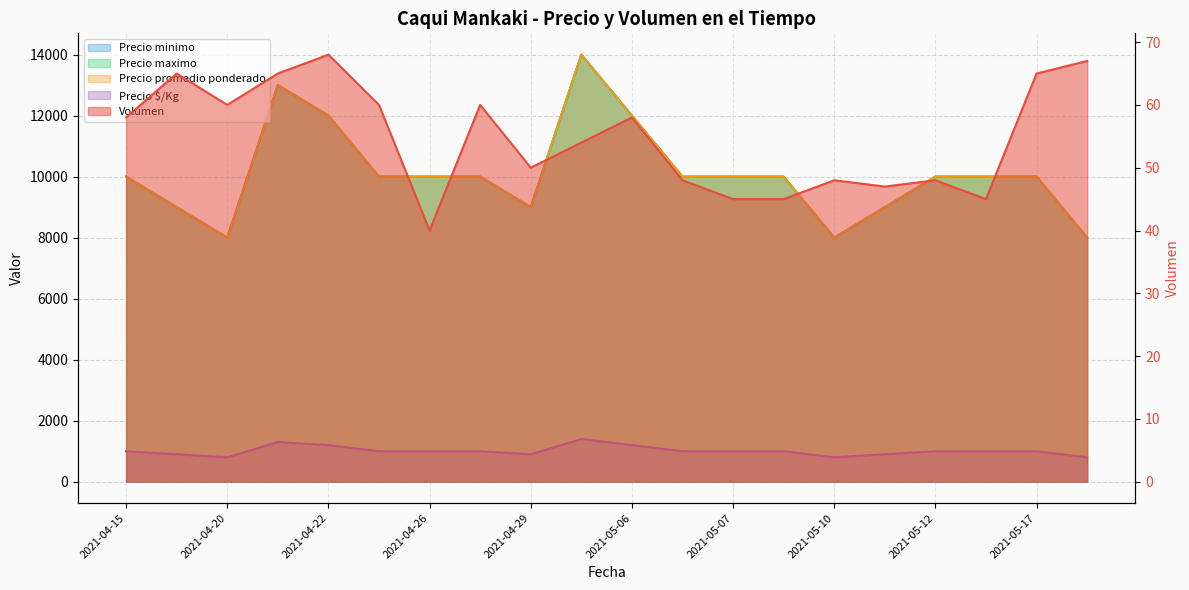

Which category has the highest value in the Precio minimo series?

2021-05-05